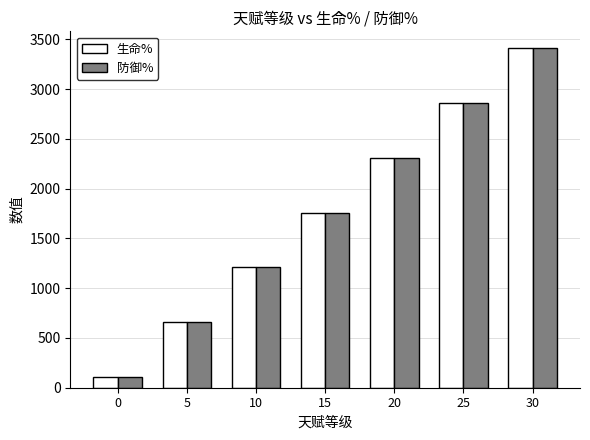

Which category has the highest value across all series?

30